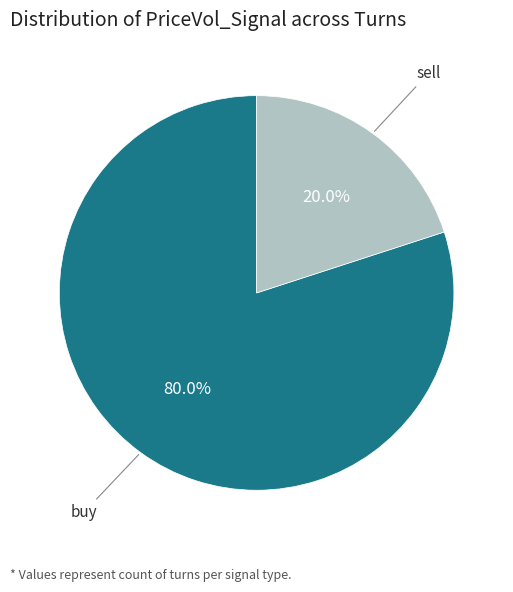

To the nearest percent, what is the combined percentage of sell and buy?

100%